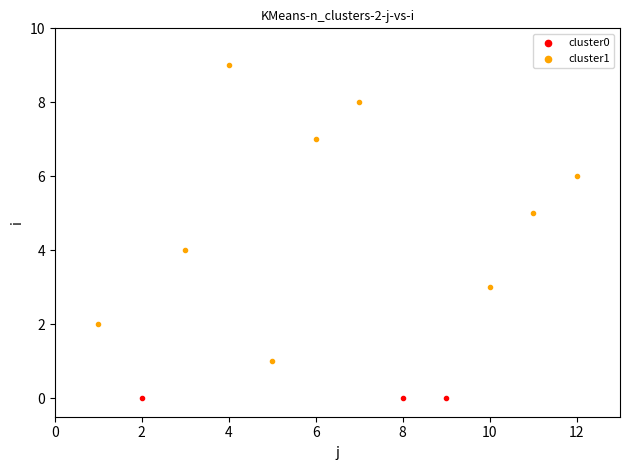

Which series contains the highest Y value?

cluster1